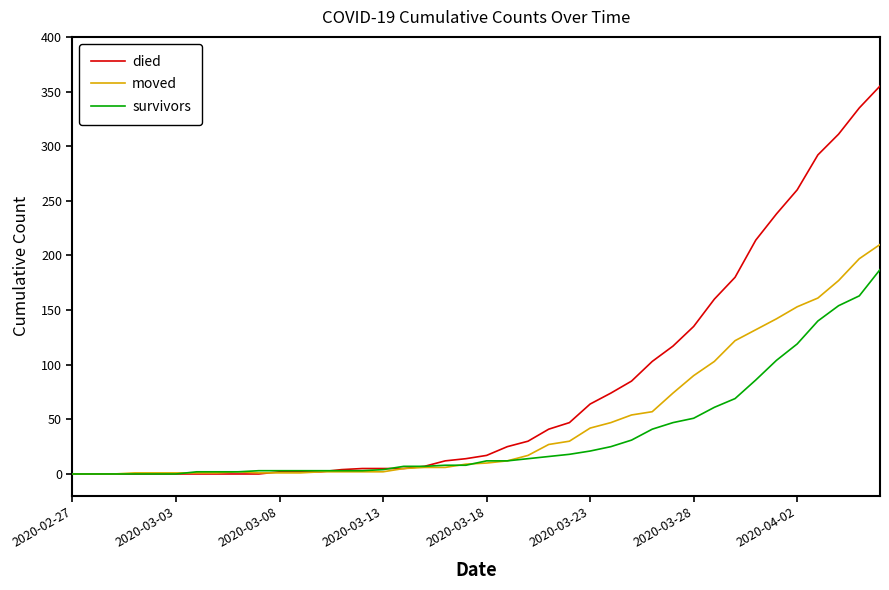

List the series in order of their peak value, lowest first.

survivors, moved, died